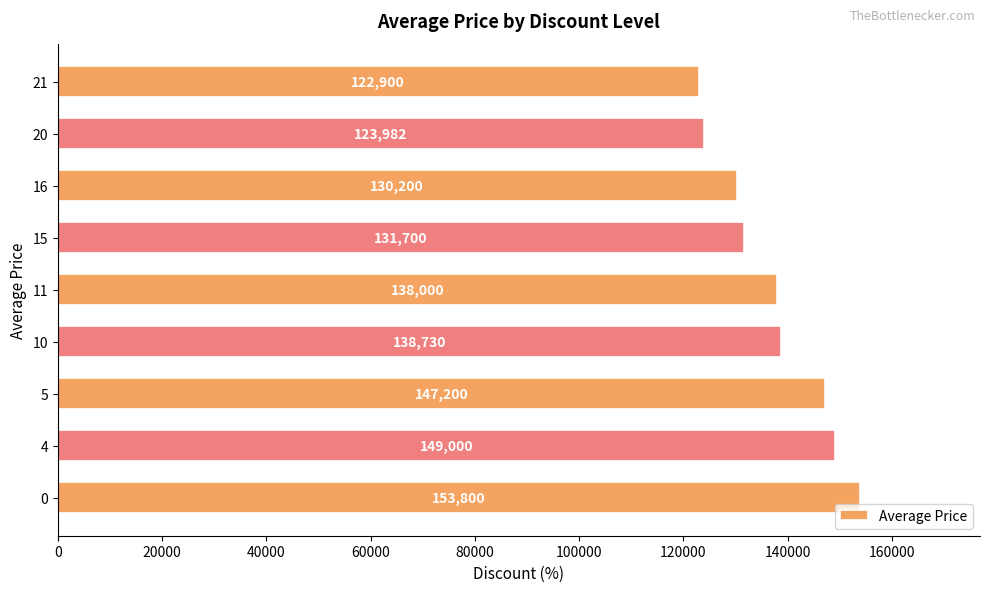

How many distinct data groups are displayed?

1